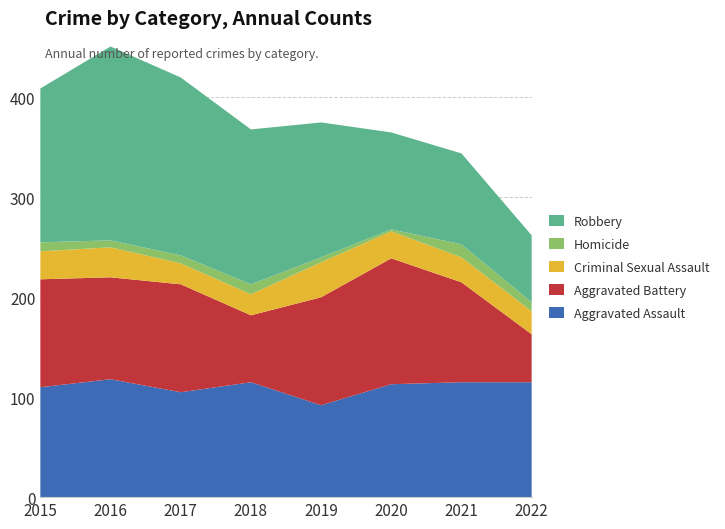

Reading left to right, extract all data points from this chart.

Aggravated Assault: 110	118	105	115	92	113	115	115
Aggravated Battery: 108	102	108	67	108	126	100	48
Criminal Sexual Assault: 28	30	21	21	35	27	25	23
Homicide: 9	7	8	10	5	2	13	9
Robbery: 154	194	178	155	135	97	91	67